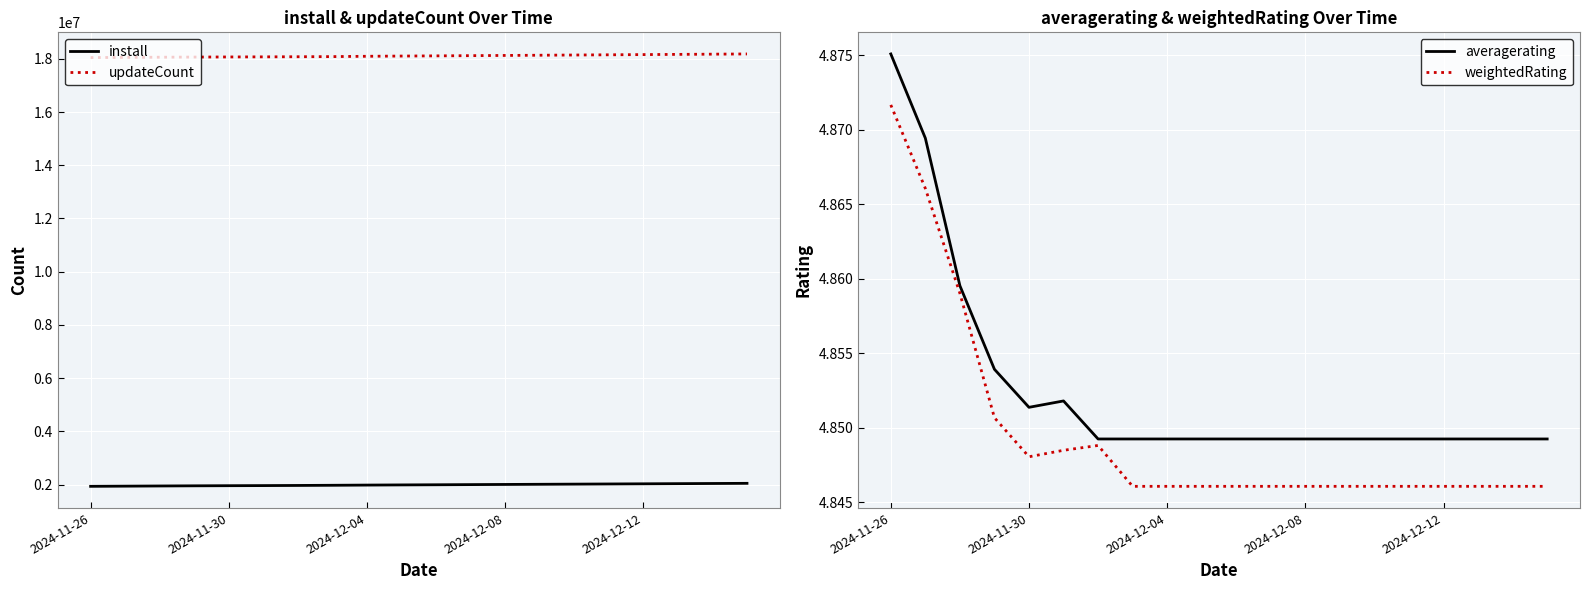

True or false: updateCount and install intersect in this chart.

False